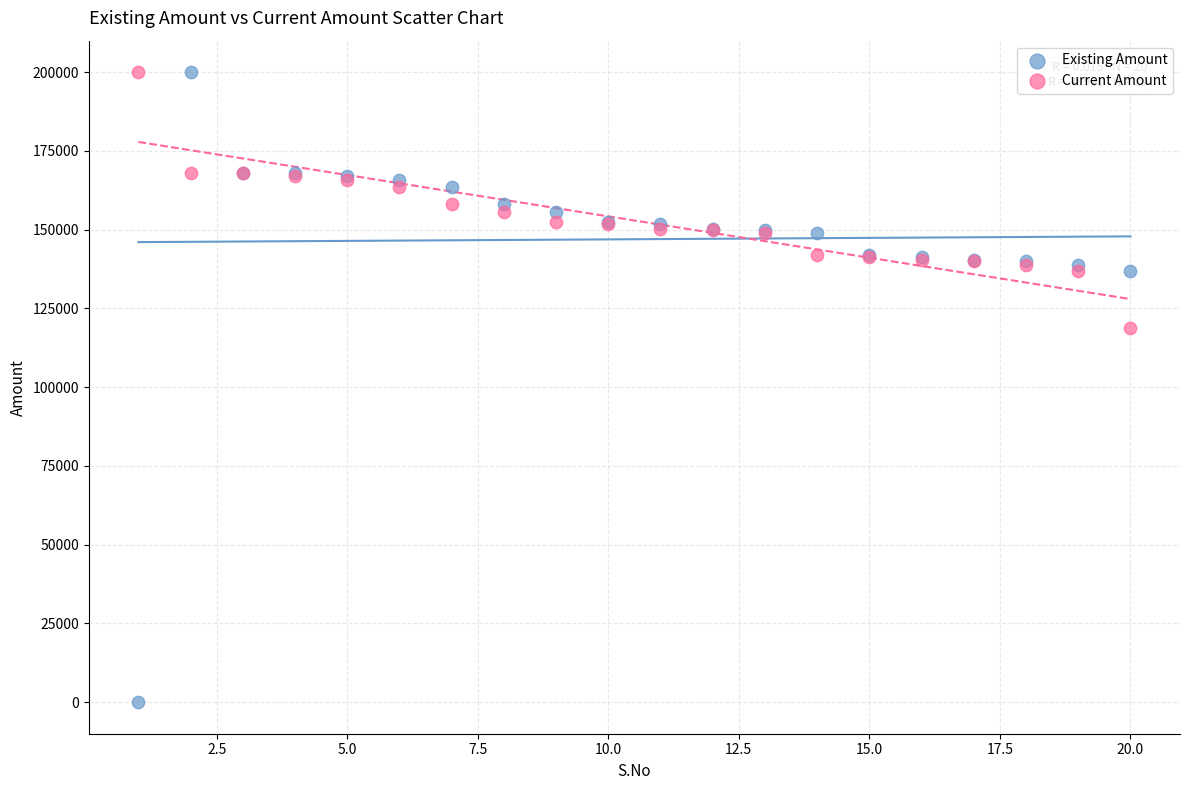

What is the X range (max minus min) for the scatter plot?

19